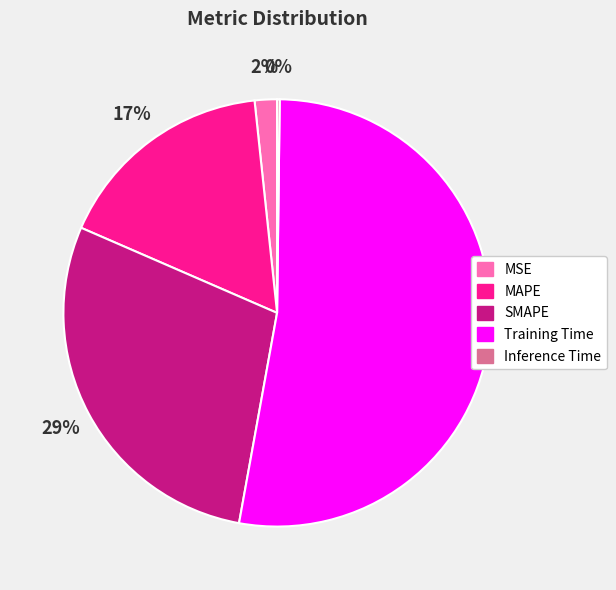

What percentage is the MSE slice, to the nearest percent?

2%